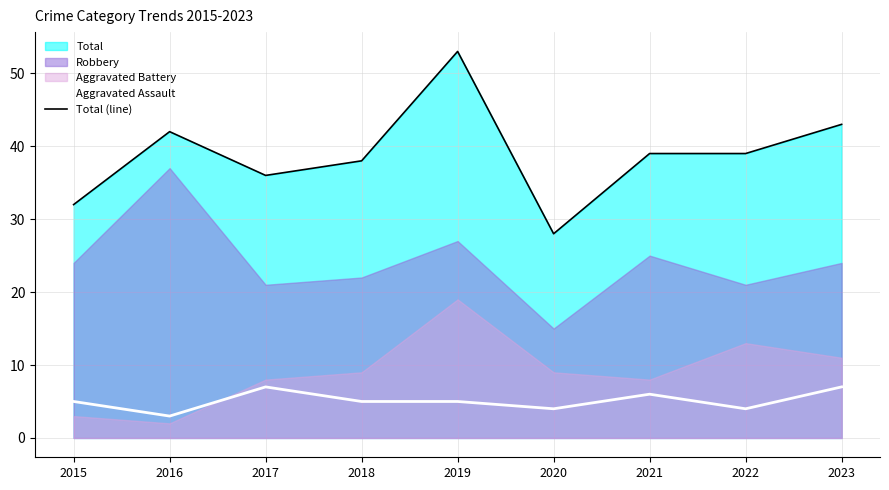

At which label does Total (line) reach its peak?

2019